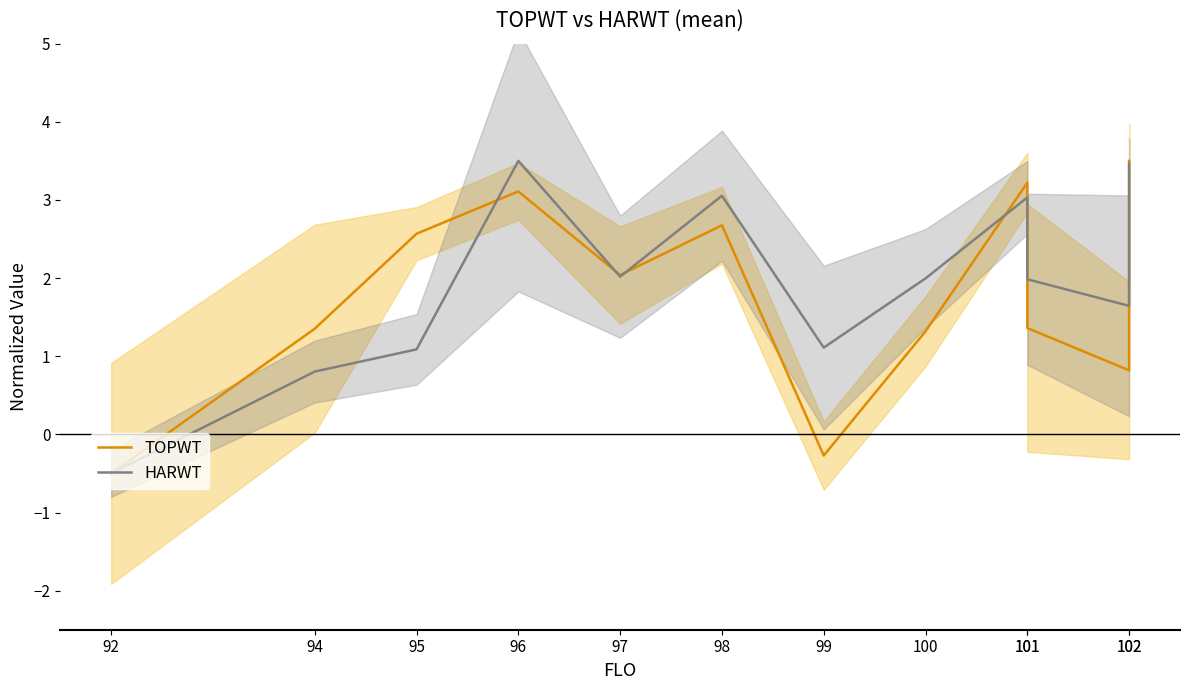

At which label is TOPWT closest to 1?

102